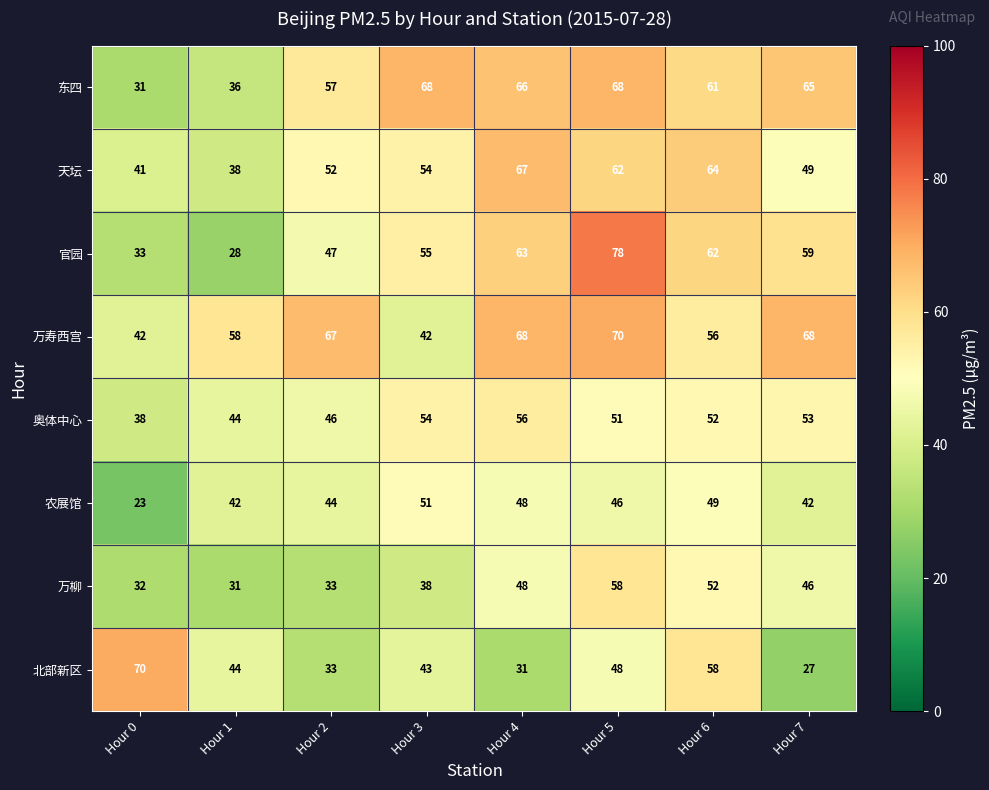

What is the total value across all series at Hour 7?

409